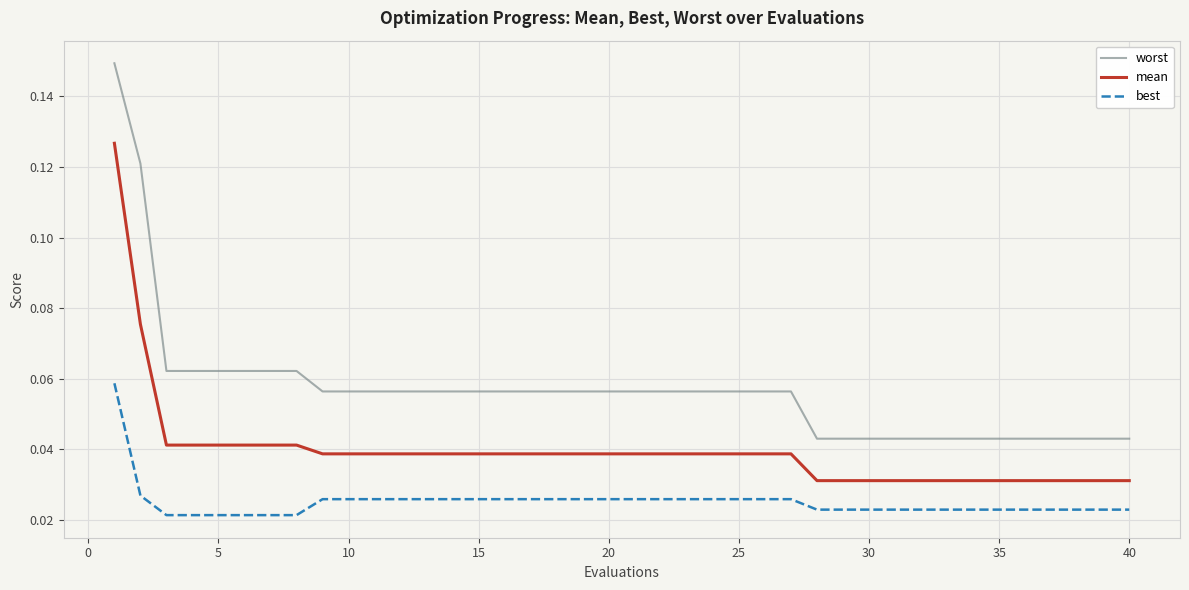

Rank the series by their average value, from lowest to highest.

best, mean, worst